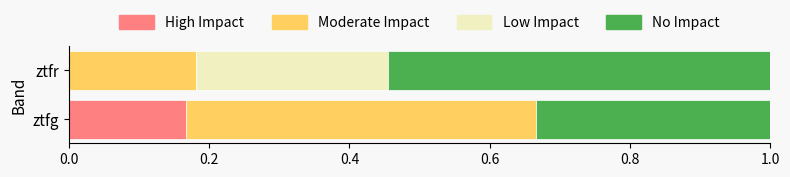

Count the number of data series in this chart.

4